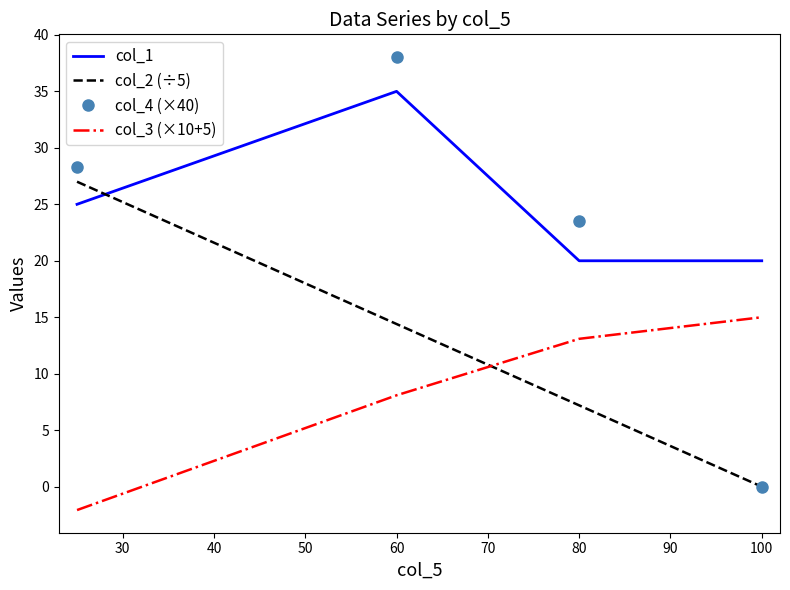

What are all the series names shown in the legend?

col_1, col_2 (÷5), col_4 (×40), col_3 (×10+5)